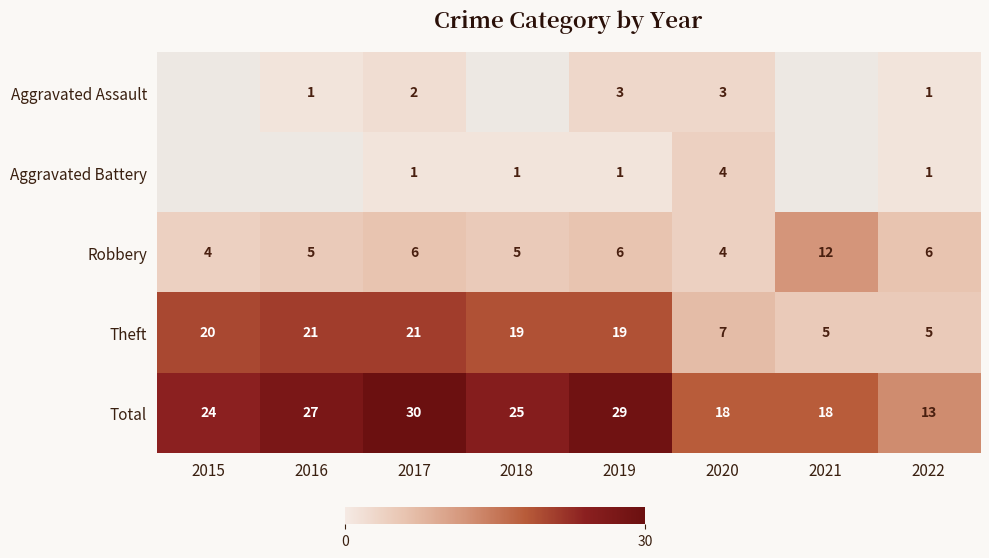

True or false: Aggravated Battery has a value of 0.4 at 2017.

False